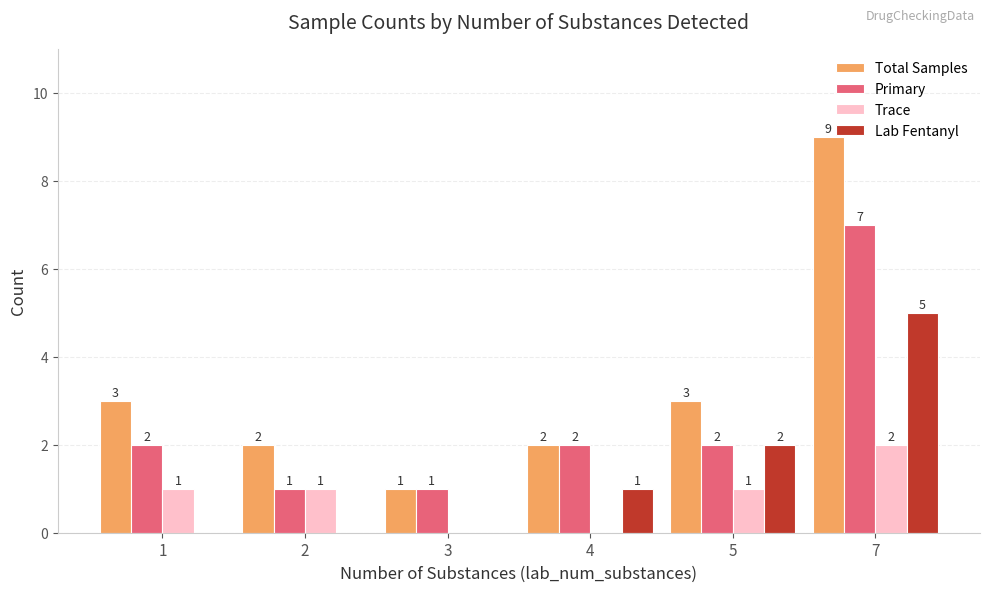

What are all the series names shown in the legend?

Total Samples, Primary, Trace, Lab Fentanyl